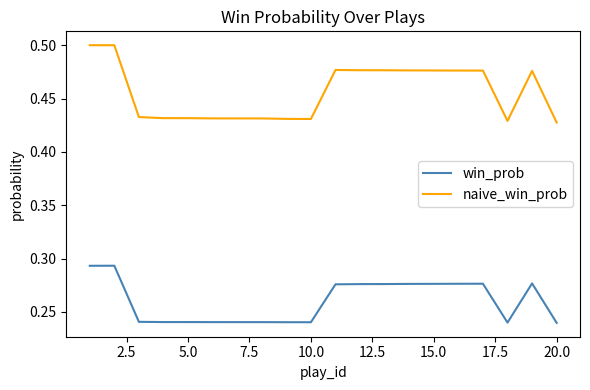

True or false: win_prob and naive_win_prob intersect in this chart.

False